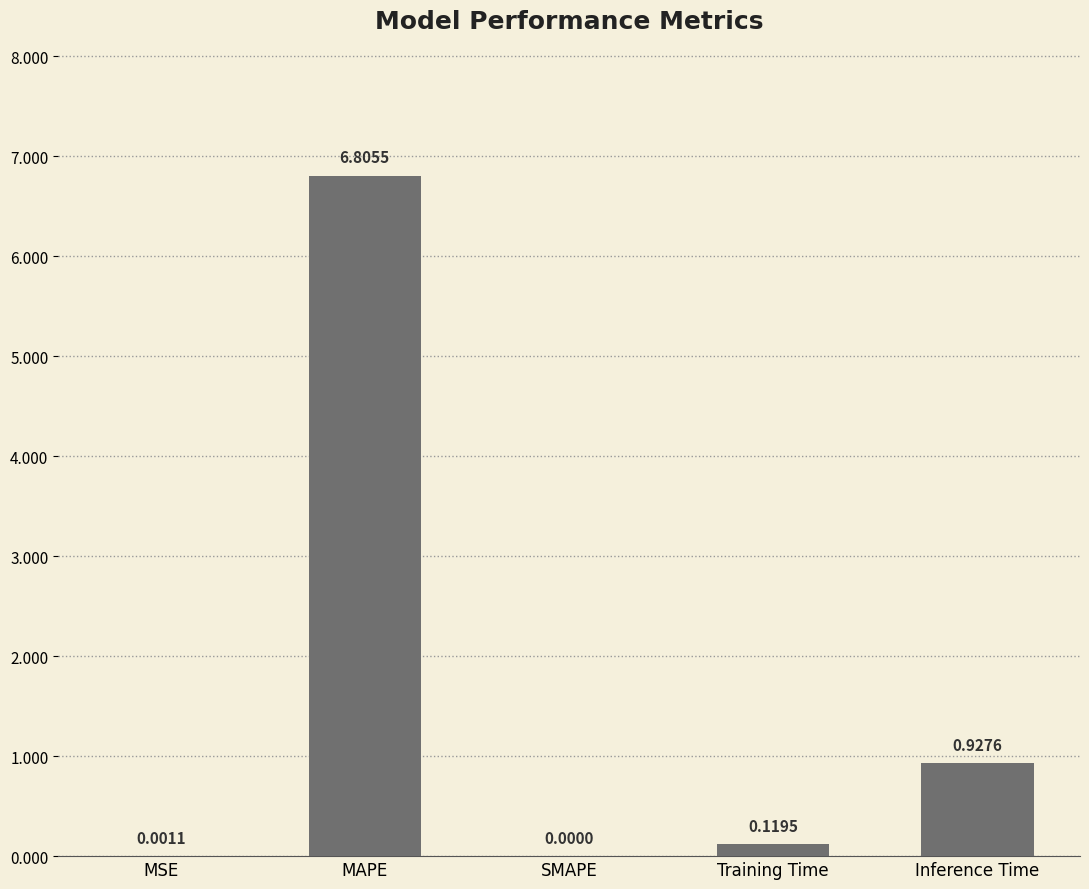

What is the sum of the values at MAPE and Training Time?

6.9